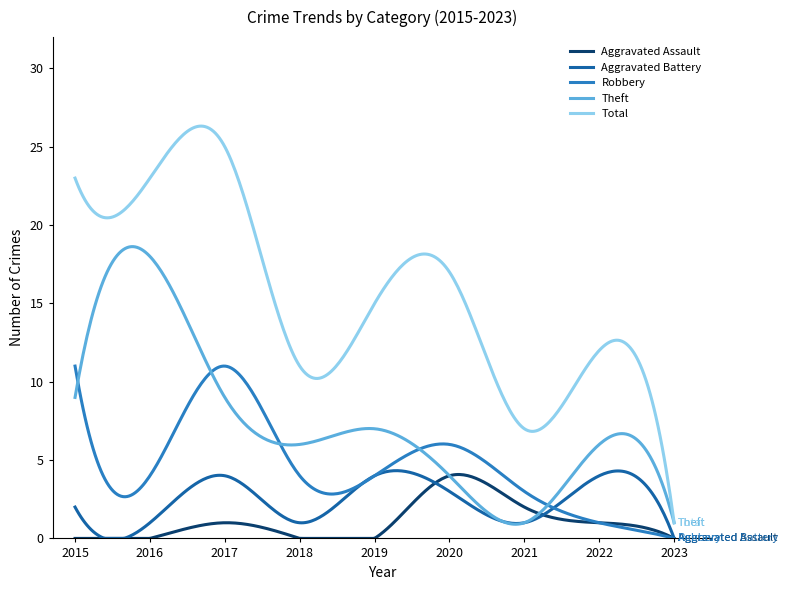

Which series has the widest spread of values?

Total